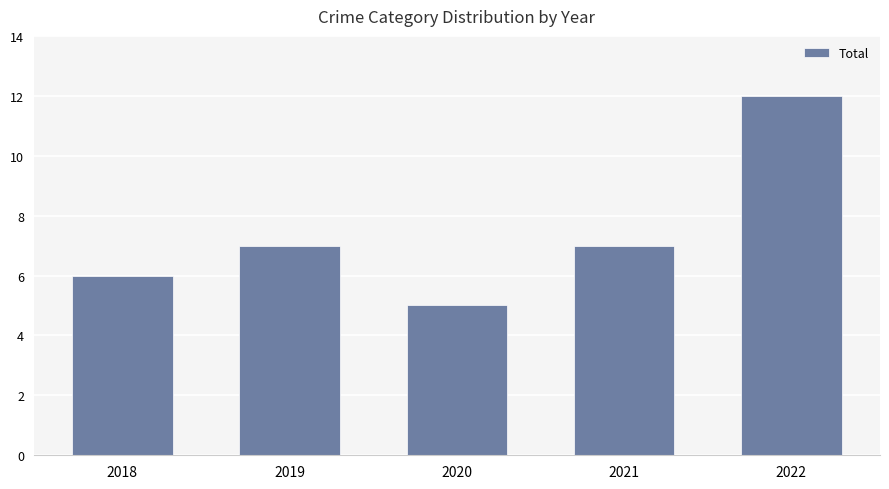

The chart shows a value of 5 at 2020. True or false?

True